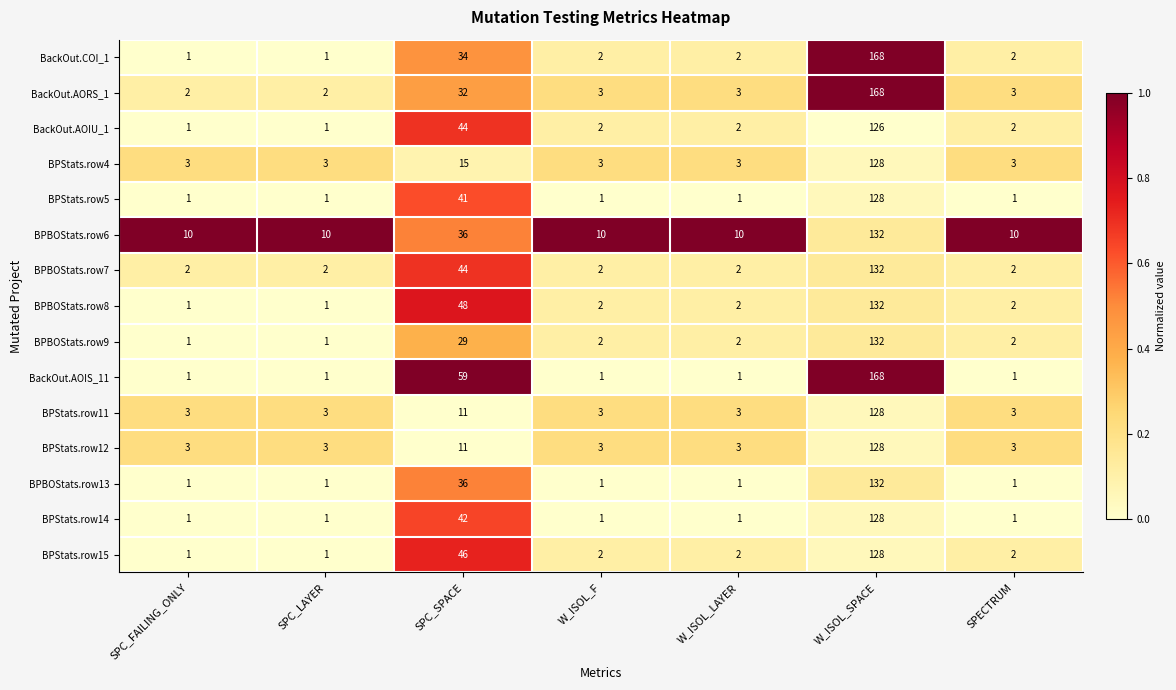

Count the number of categories in the chart.

7